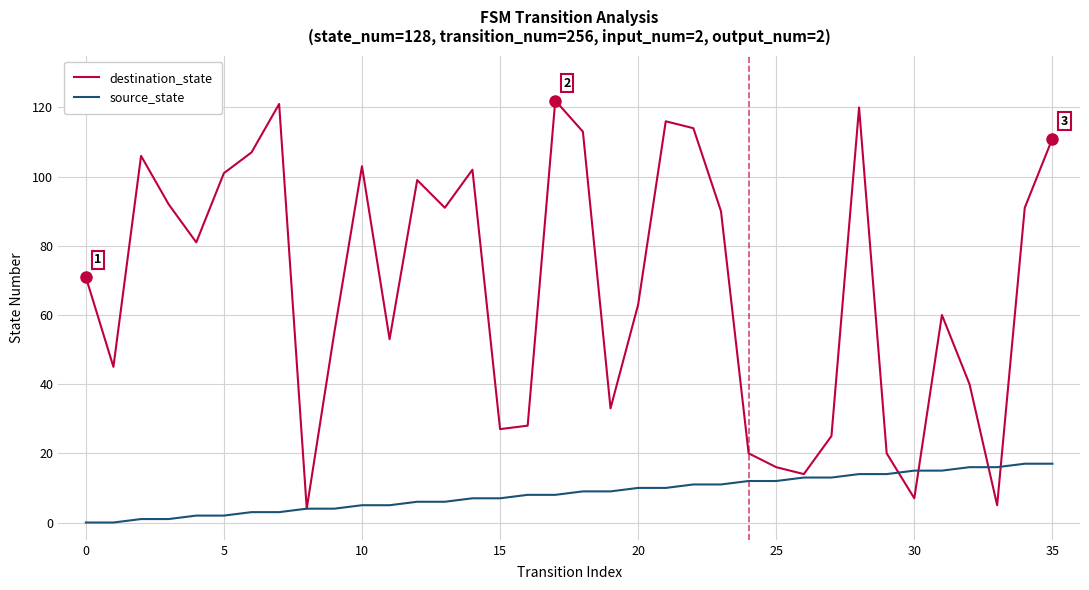

List the series in order of their overall mean, lowest first.

source_state, destination_state